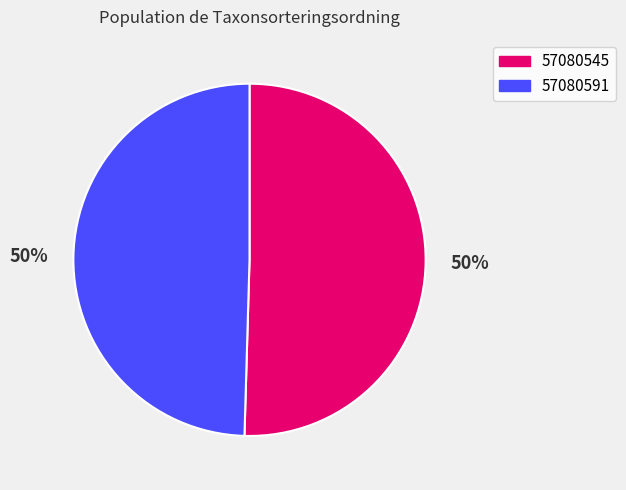

Approximately how many times larger is the value at 57080545 compared to 57080591?

1.0